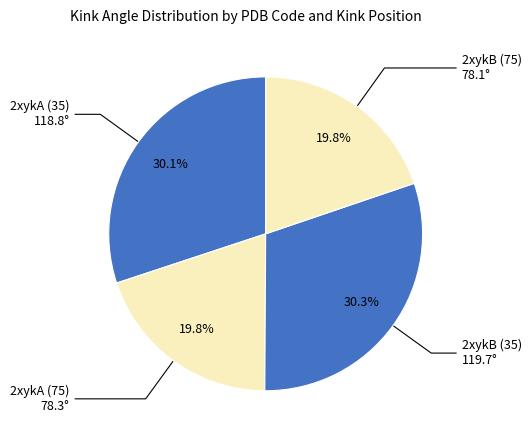

Does any single category account for the majority?

No